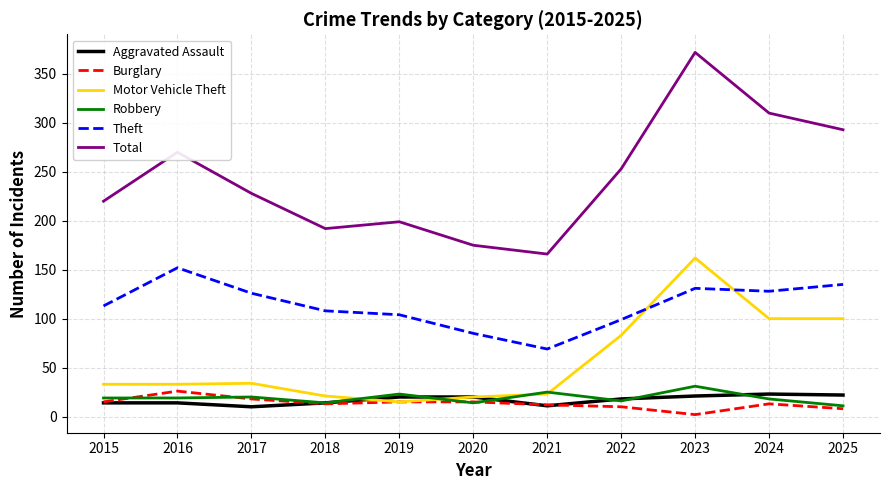

Is it true that Robbery equals 52 at 2023?

False